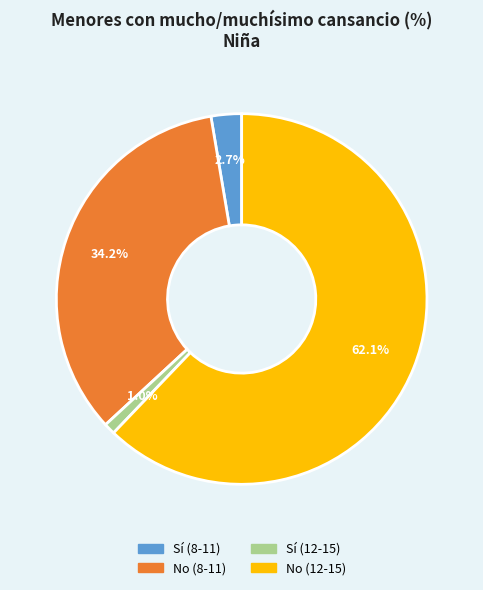

How many slices are in this pie chart?

4